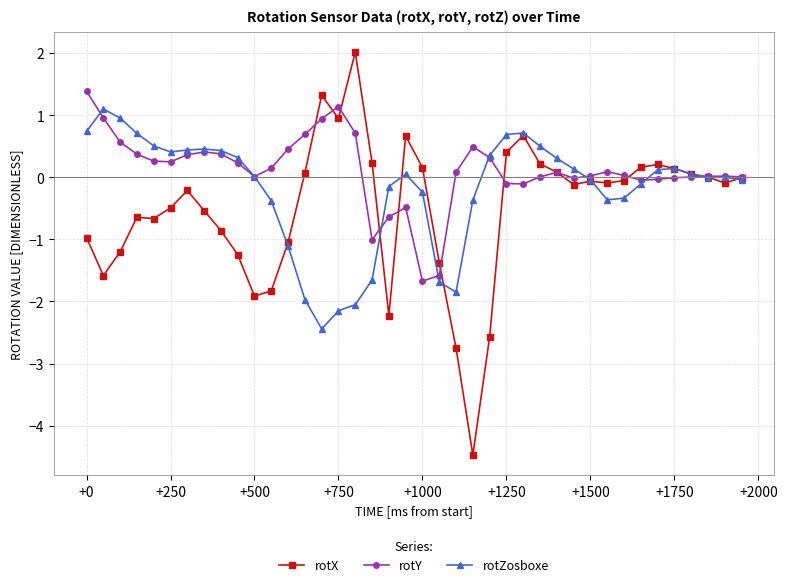

Which series has the largest range (max minus min)?

rotX